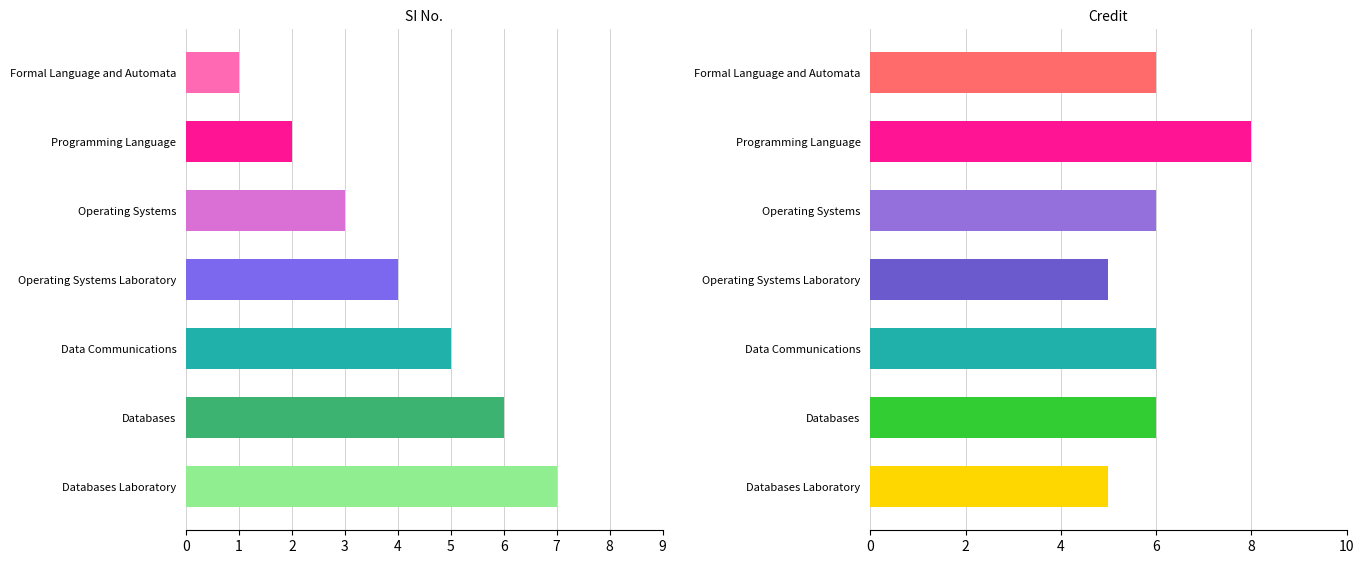

How many bars are there in total?

14